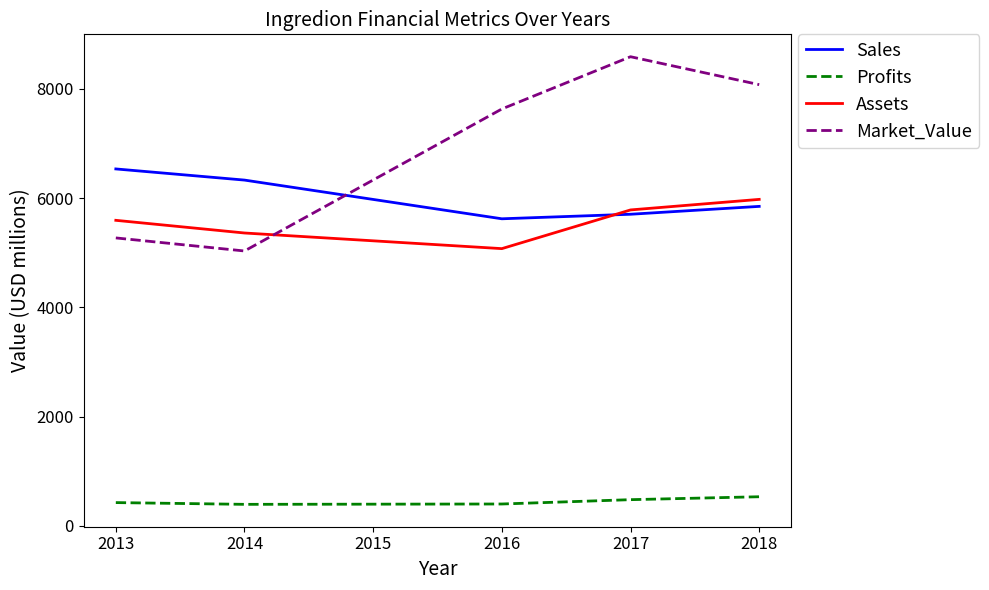

Where is Market_Value nearest to the value 6808?

2016